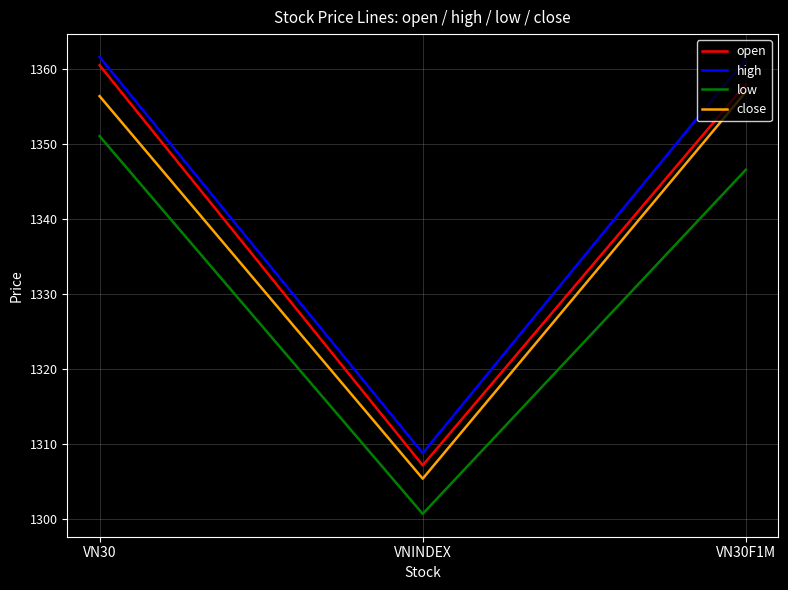

How many series are shown in this chart?

4